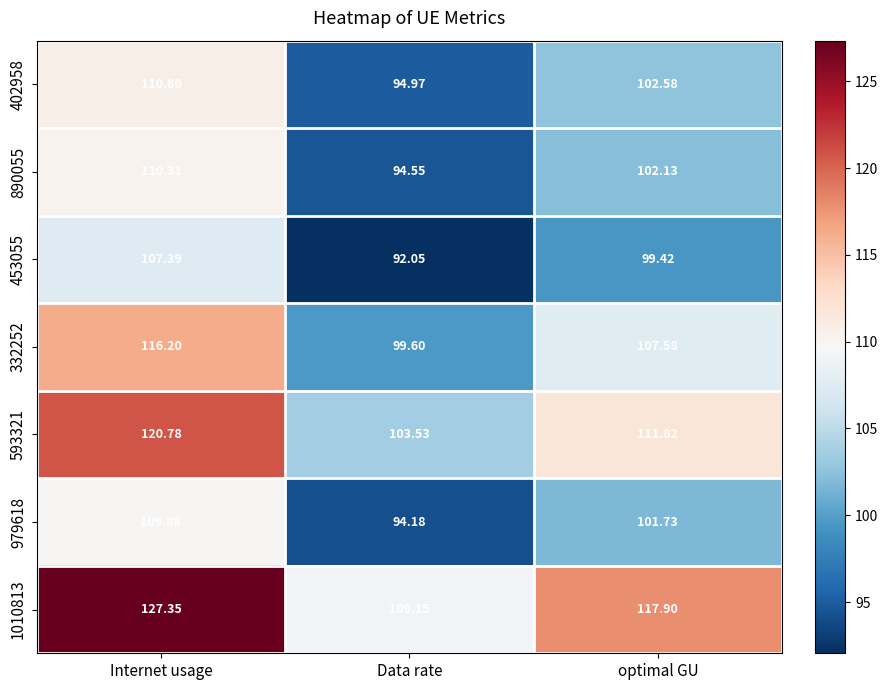

At which label does 890055 reach its minimum?

Data rate